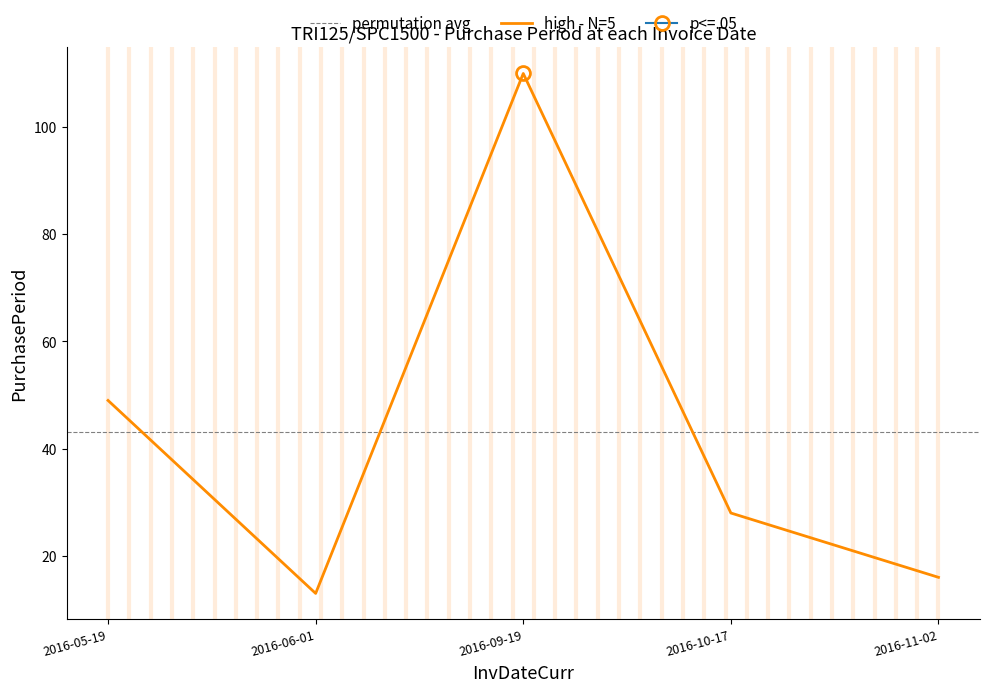

Is it true that the value at 2016-10-17 is 42?

False